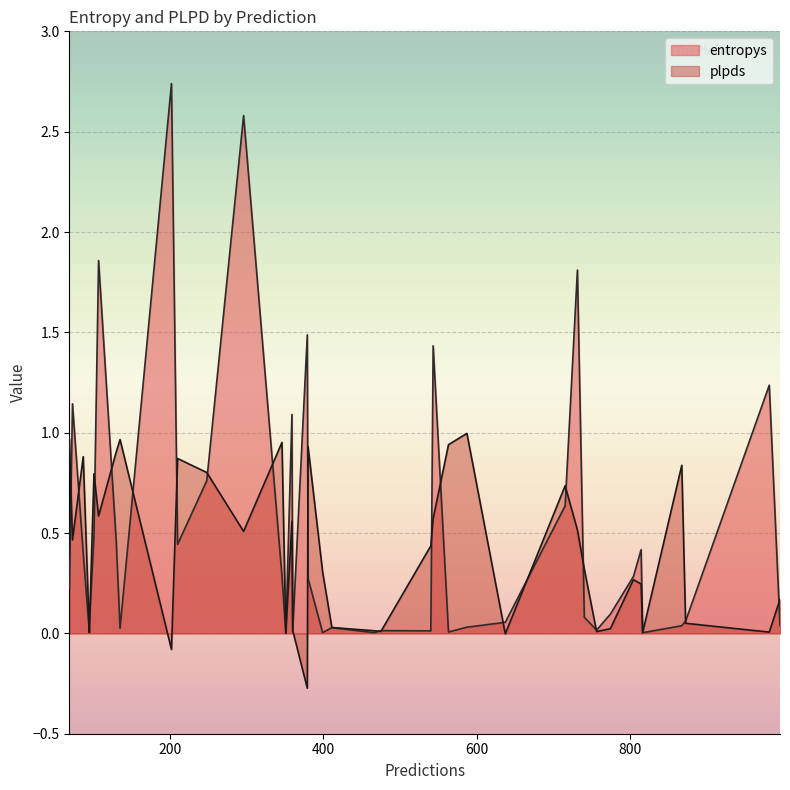

Reading left to right, transcribe all the data shown in this chart.

entropys: 872=0.1	135=0.0	360=0.0	130=0.5	95=0.0	380=0.3	95=0.0	867=0.0	540=0.0	543=1.4	202=2.7	248=0.8	756=0.0	411=0.0	379=1.5	399=0.0	715=0.6	210=0.4	73=1.1	995=0.0	359=1.1	563=0.0	87=0.4	637=0.1	814=0.4	816=0.0	740=0.1	587=0.0	804=0.3	774=0.1	107=1.9	346=0.3	466=0.0	731=1.8	101=0.5	351=0.0	296=2.6	981=1.2	475=0.0	69=0.2
plpds: 872=0.1	135=1.0	360=0.0	130=0.9	95=0.0	380=0.9	95=0.0	867=0.8	540=0.4	543=0.6	202=-0.1	248=0.8	756=0.0	411=0.0	379=-0.3	399=0.3	715=0.7	210=0.9	73=0.5	995=0.2	359=0.6	563=0.9	87=0.9	637=-0.0	814=0.2	816=0.0	740=0.3	587=1.0	804=0.3	774=0.0	107=0.6	346=1.0	466=0.0	731=0.5	101=0.8	351=0.0	296=0.5	981=0.0	475=0.0	69=1.0